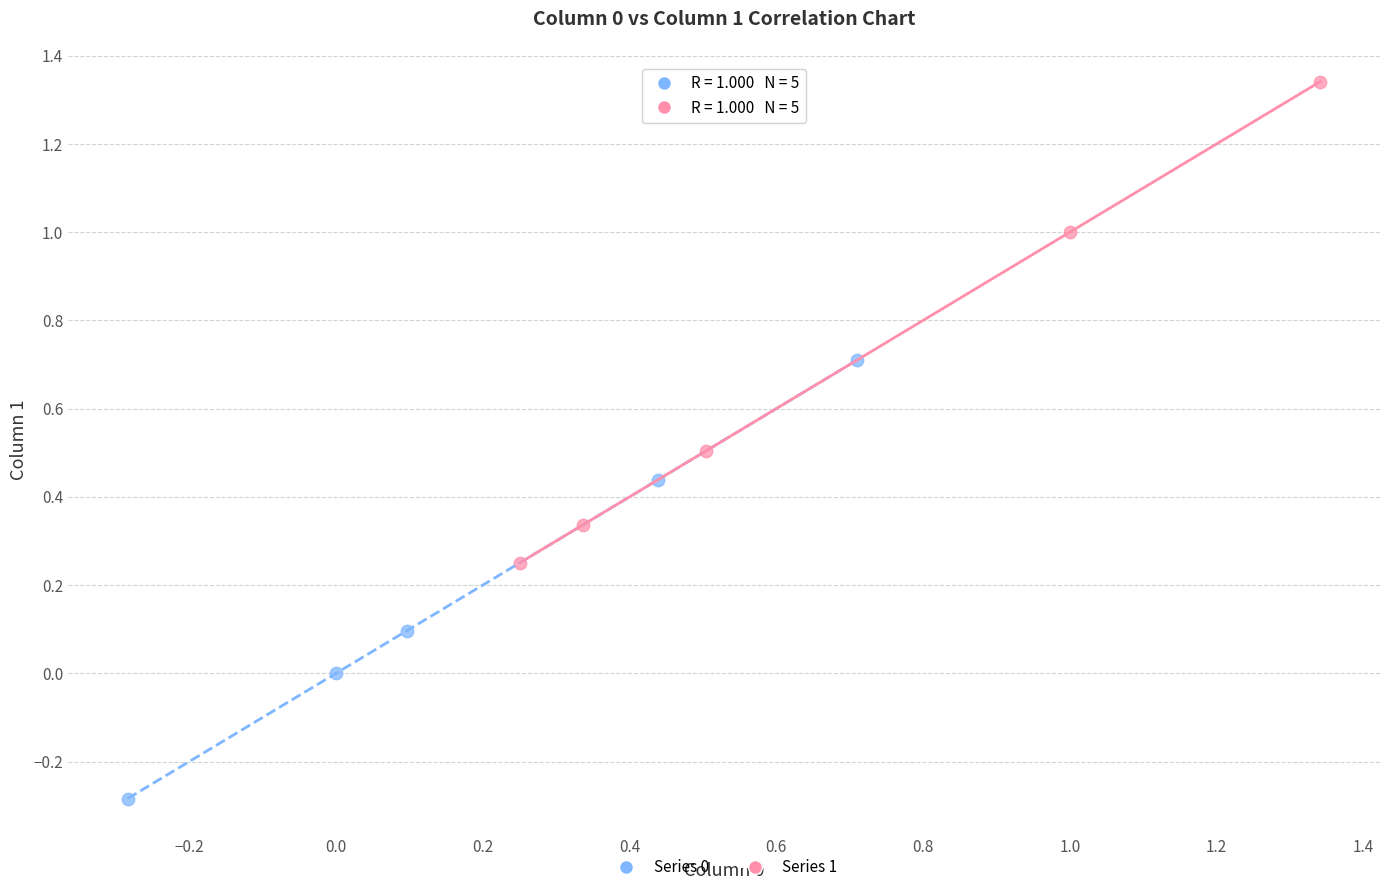

Which series has the widest spread of Y values?

Series 1